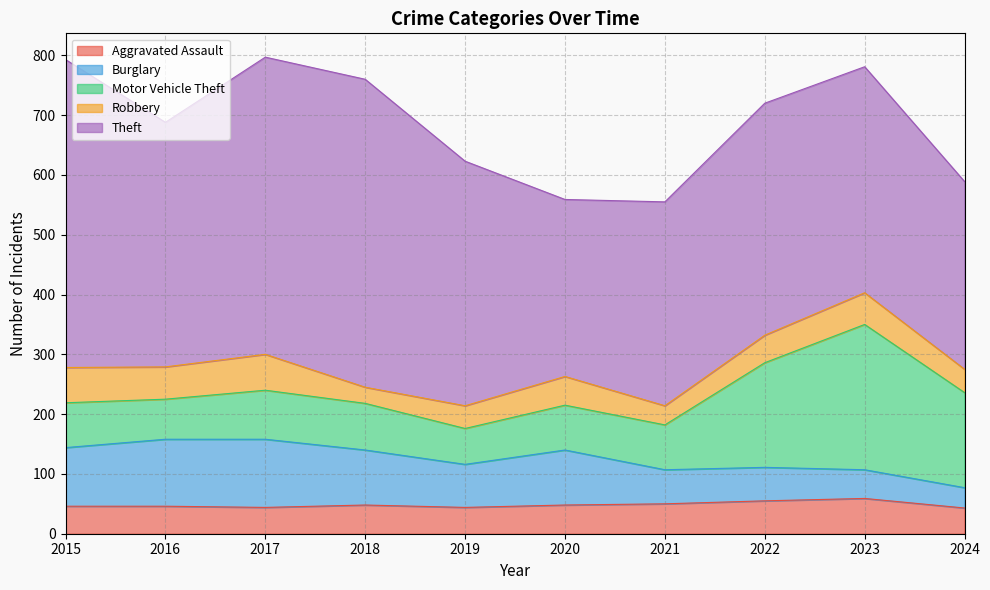

What are all the series names shown in the legend?

Aggravated Assault, Burglary, Motor Vehicle Theft, Robbery, Theft